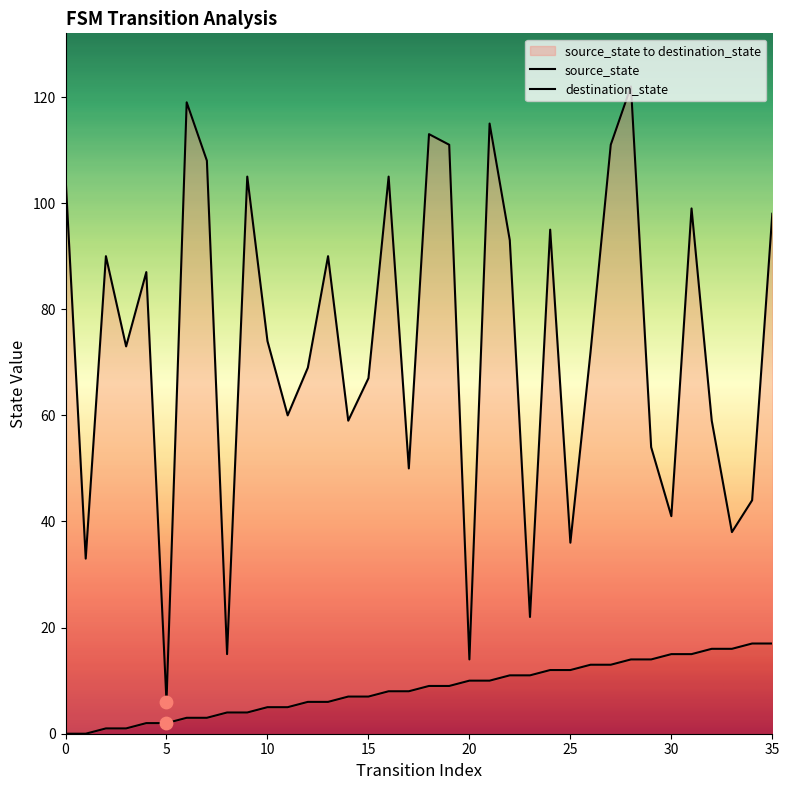

Is the value of source_state at 29 greater than the value of destination_state at 33?

No